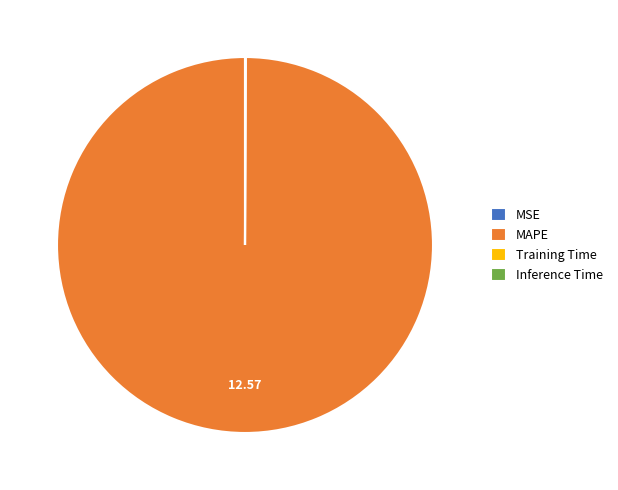

Does MAPE represent more than half of the total?

Yes